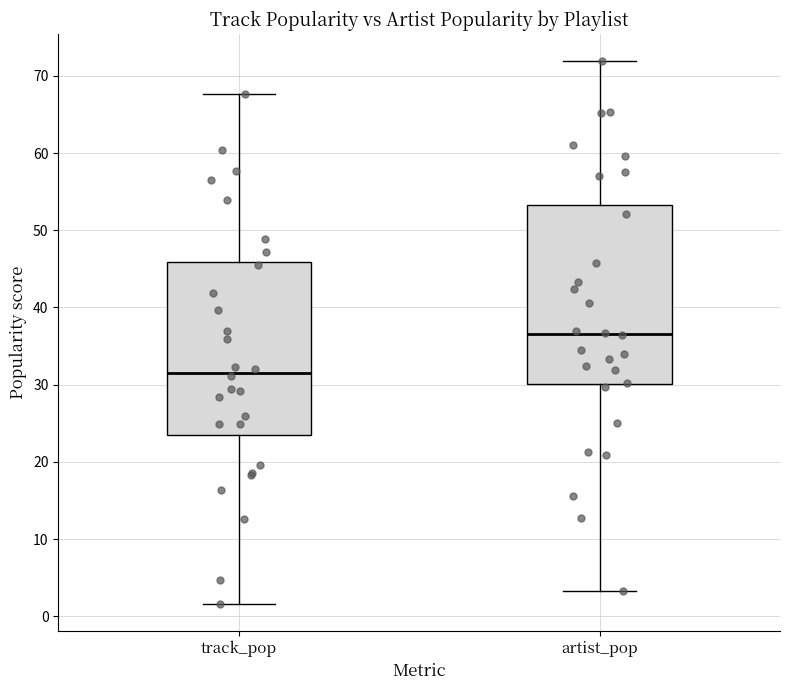

Where is the upper edge of the box for artist_pop on the y-axis? The values are not printed on the chart, so give them approximately, as read against the axis.

53